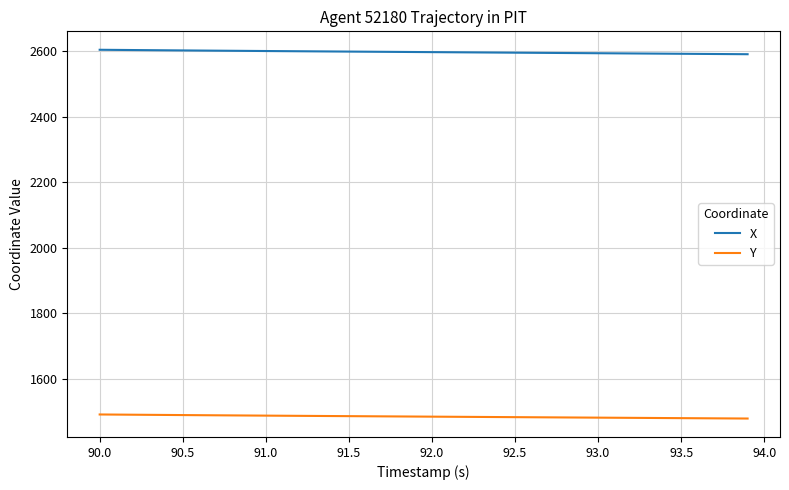

How many lines are shown in the chart?

2